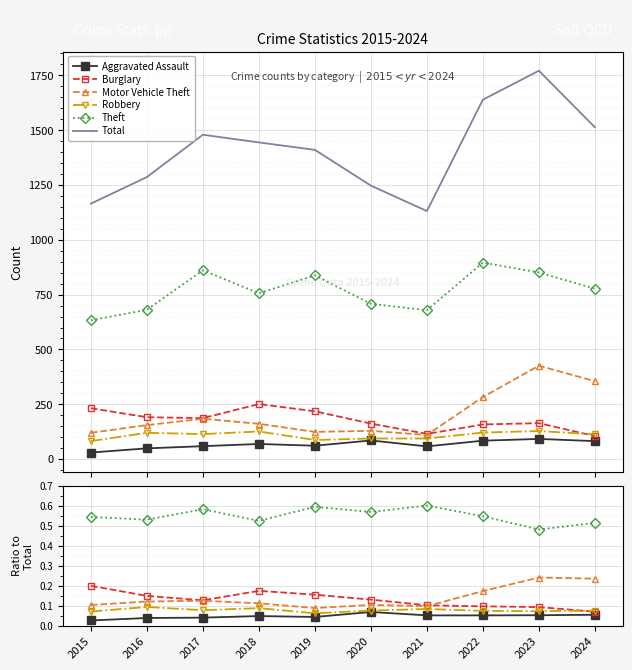

The Theft series shows 0.5 at 2024. True or false?

True